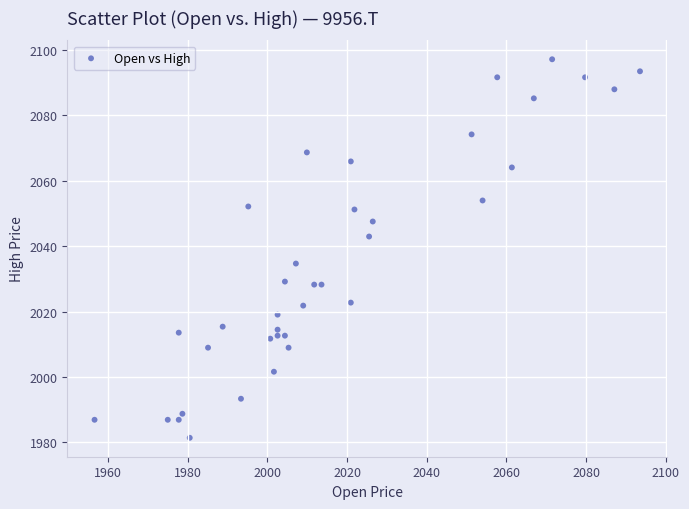

What is the range of X values (max minus min)?

136.9